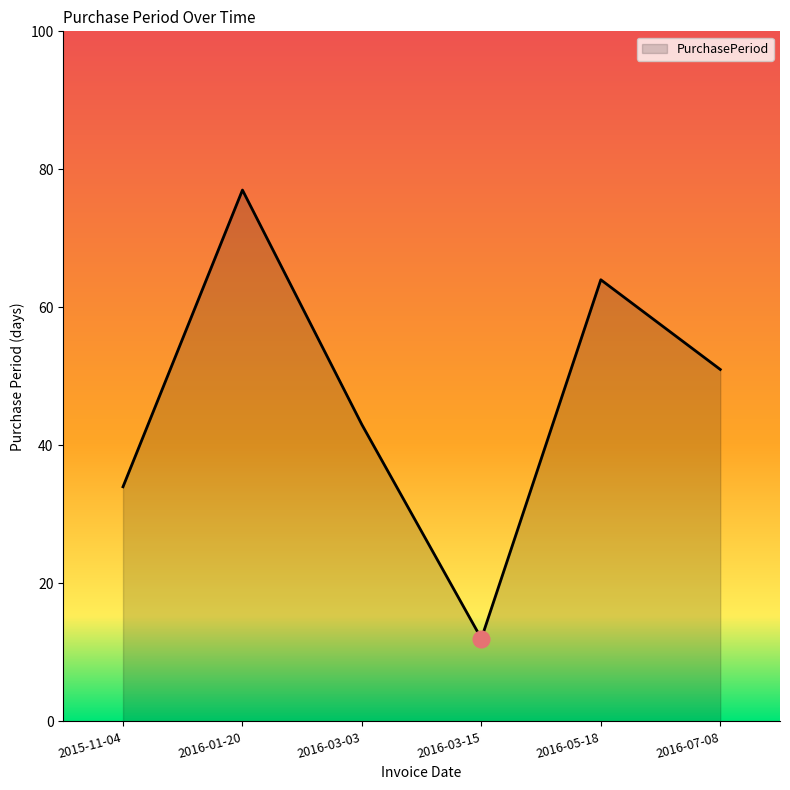

At which label does the data first exceed 51?

2016-01-20